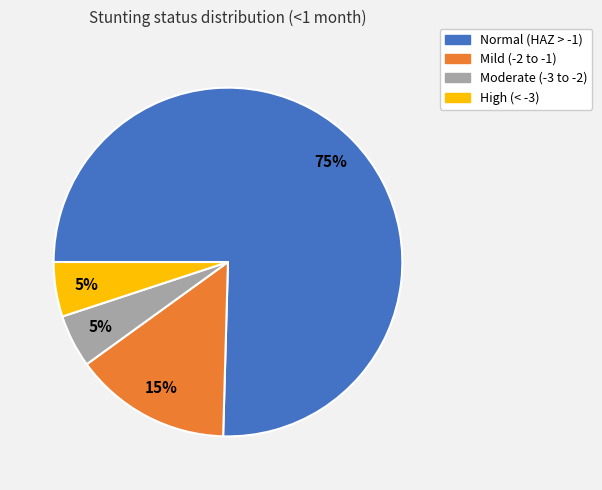

How many segments does this pie chart have?

4